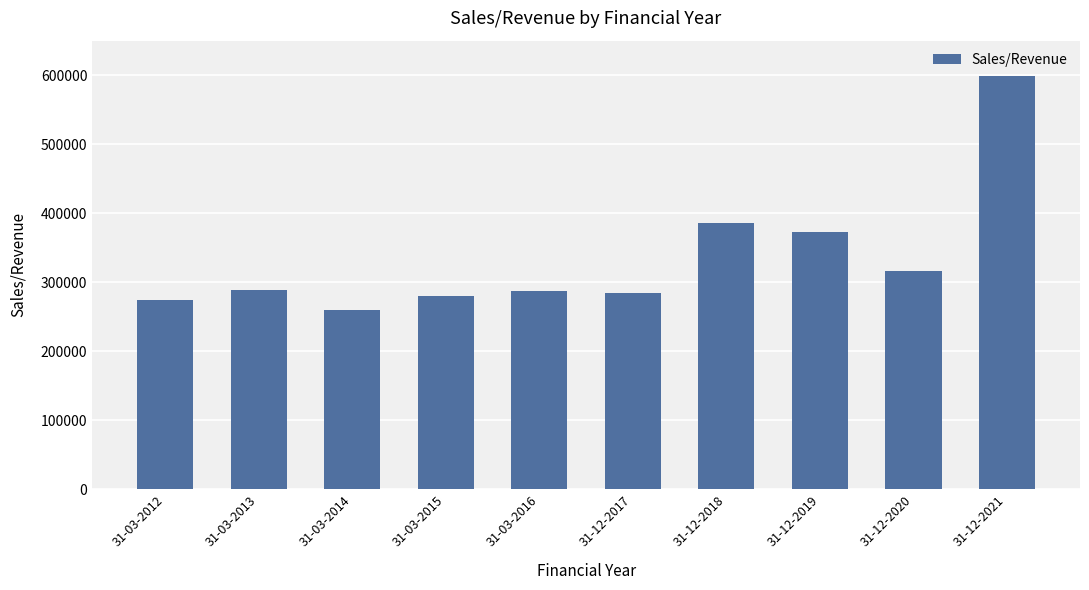

What is the smallest value displayed?

259169